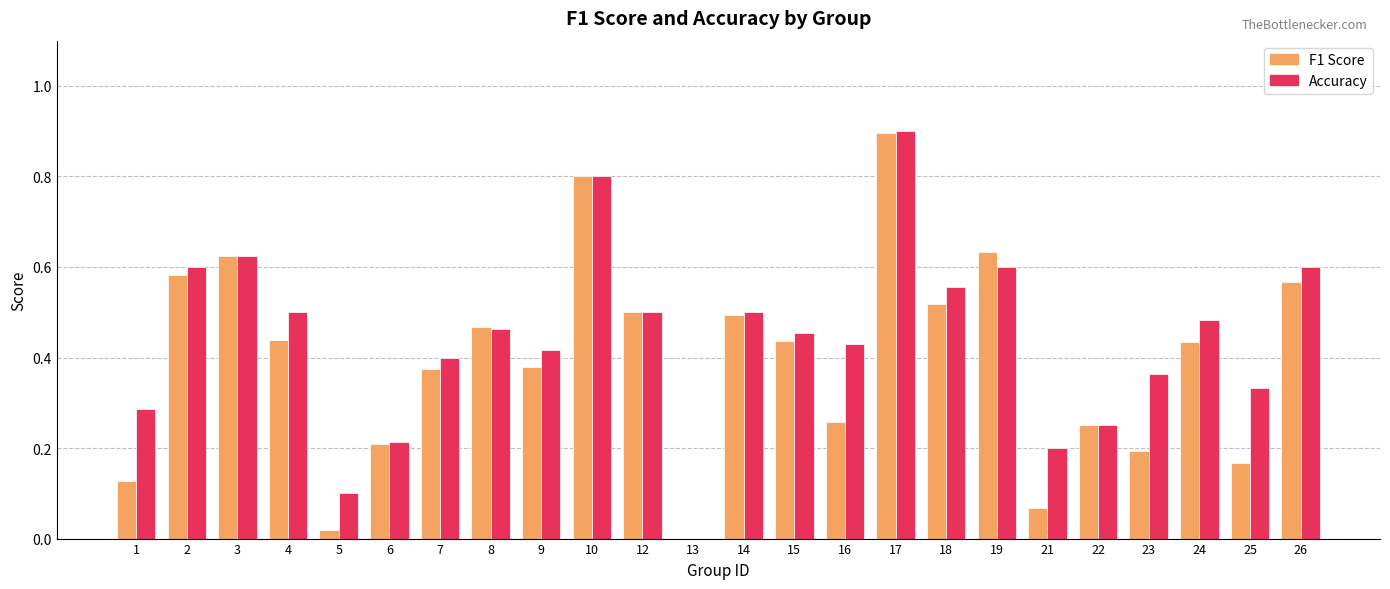

How many groups of bars are there?

24